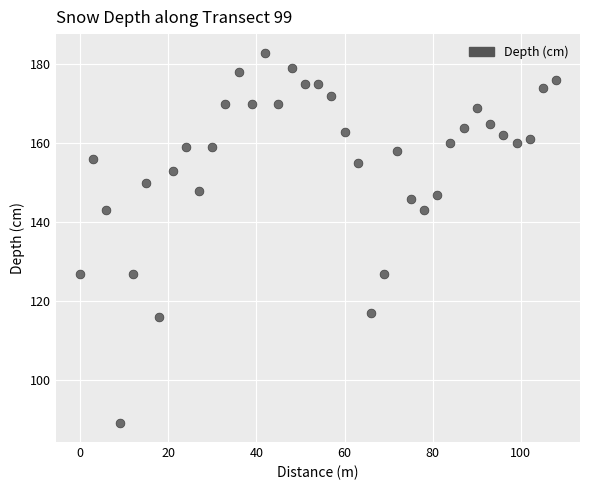

What is the range of Y values (max minus min)?

94